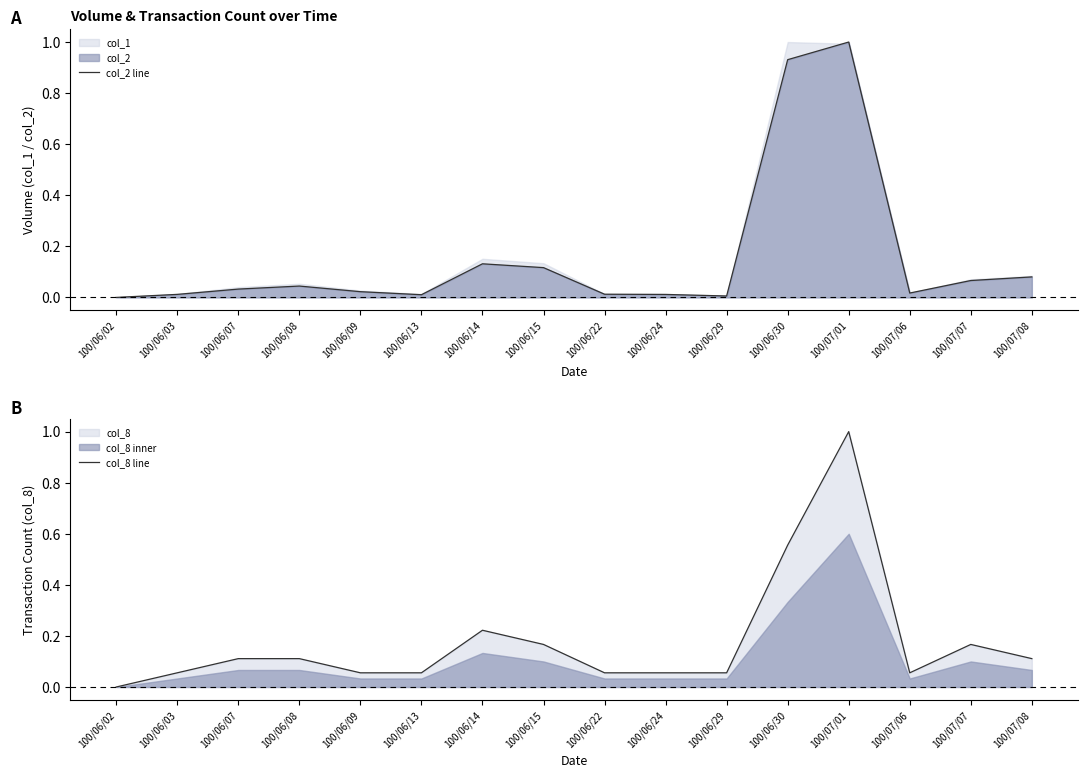

Which has a higher value, 100/06/30 or 100/07/08?

100/06/30